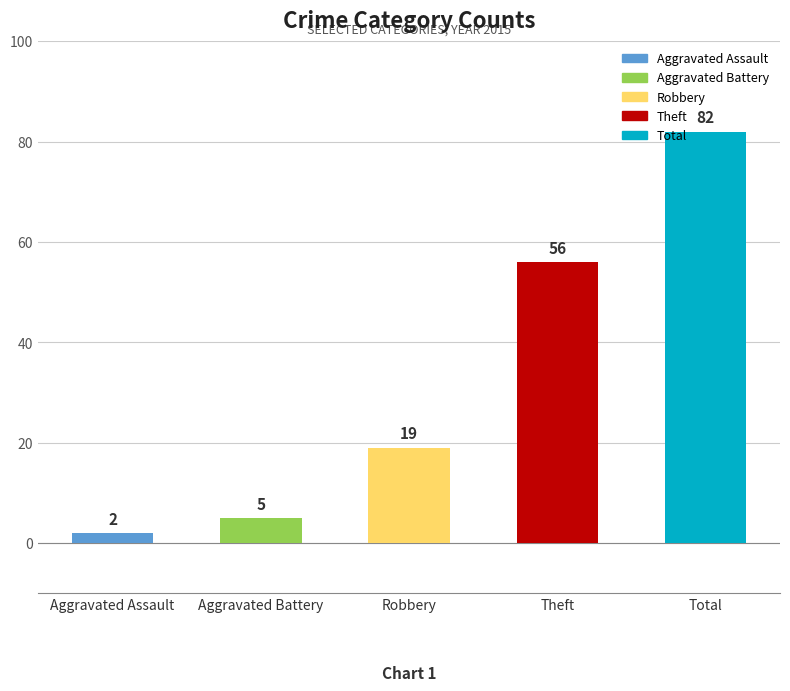

Which category has the highest value across all series?

Total